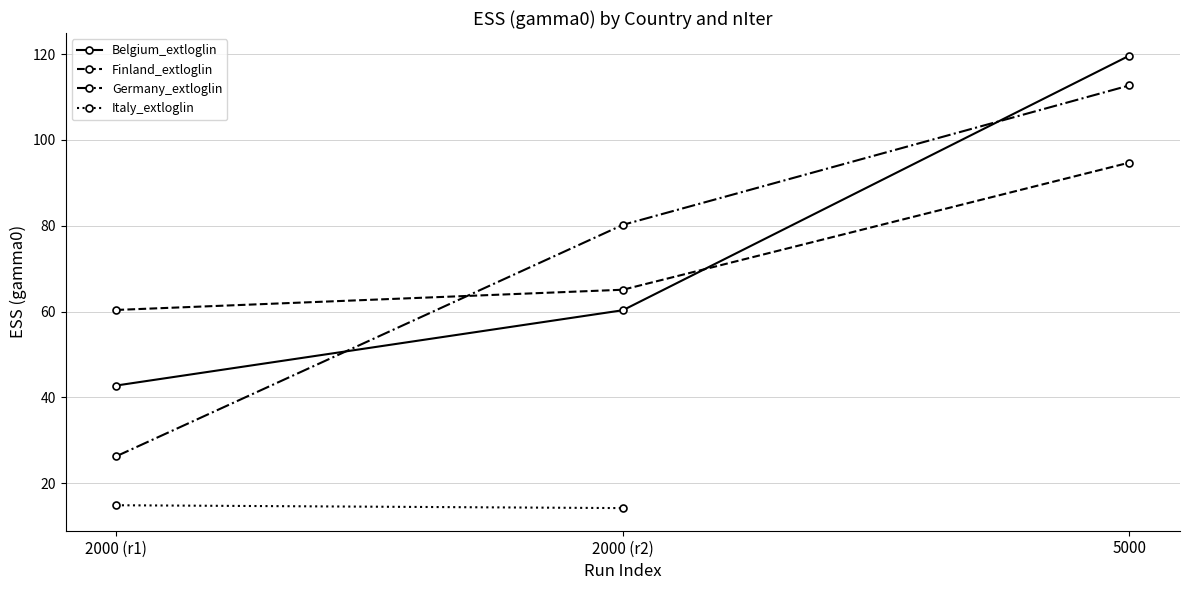

The value of Belgium_extloglin at 2000 (r2) is 106.4. True or false?

False